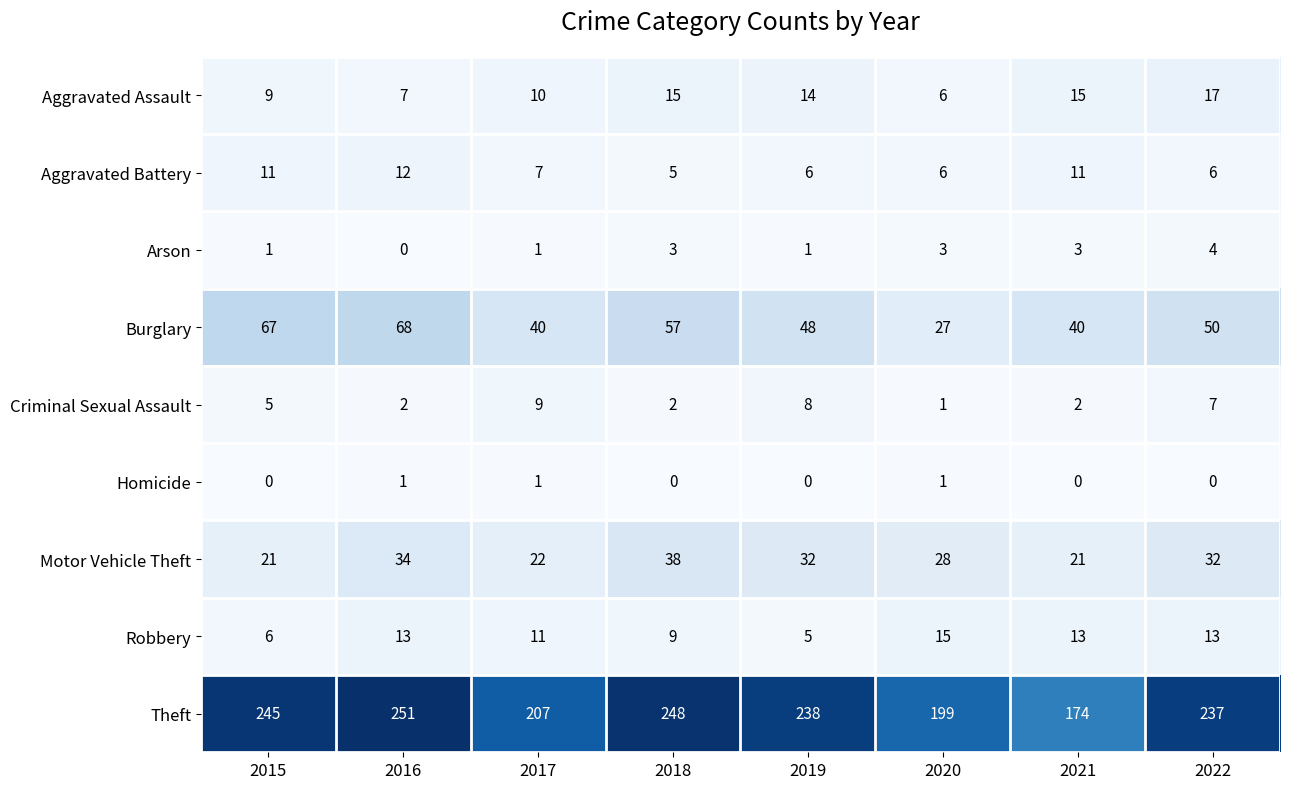

The value of Arson at 2018 is 1. True or false?

False